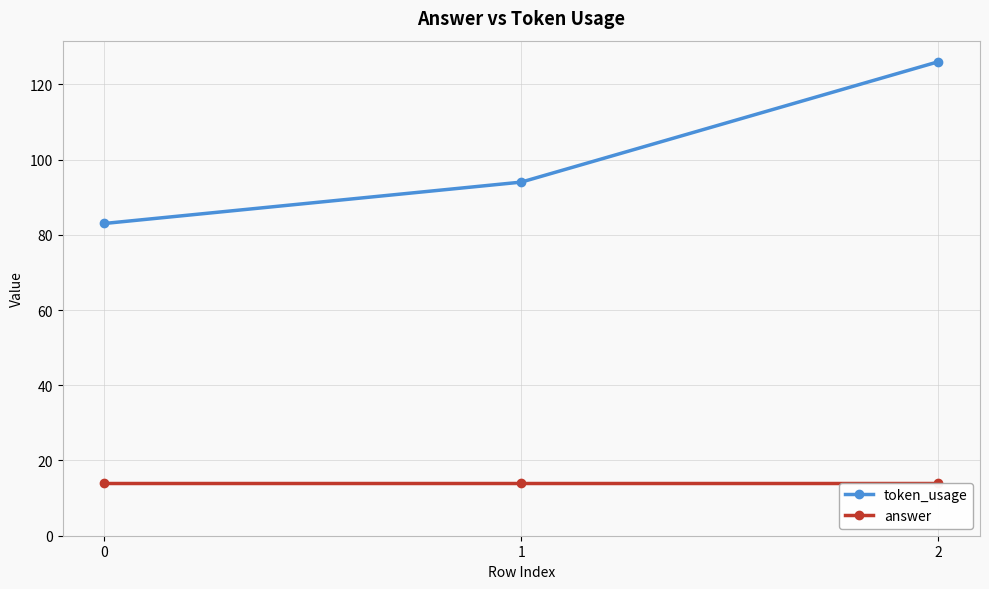

How many values in the token_usage series exceed 94?

1